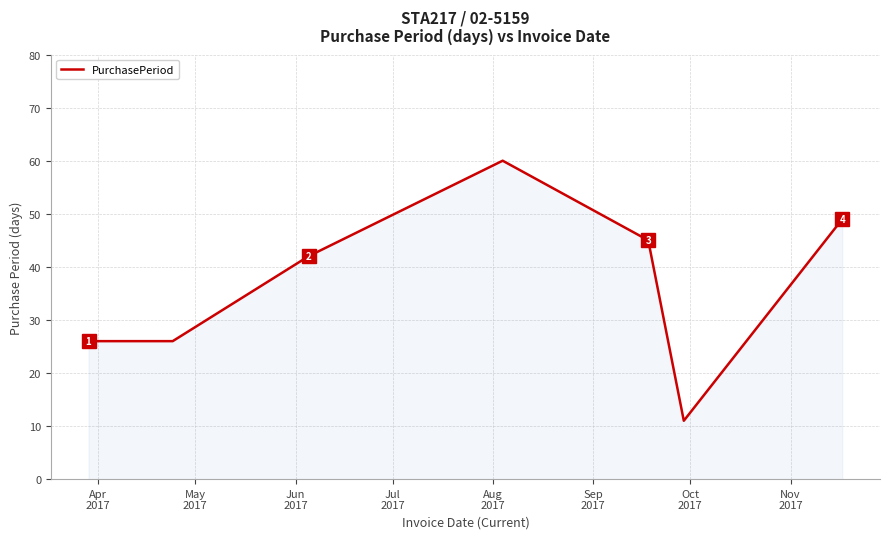

True or false: the data has more than 2 interior local peaks.

False